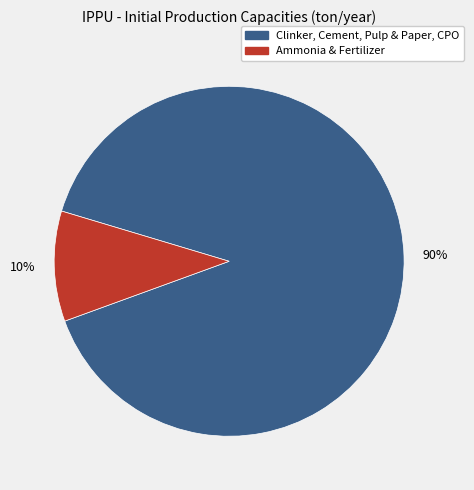

To the nearest percent, what is the average slice percentage?

50%